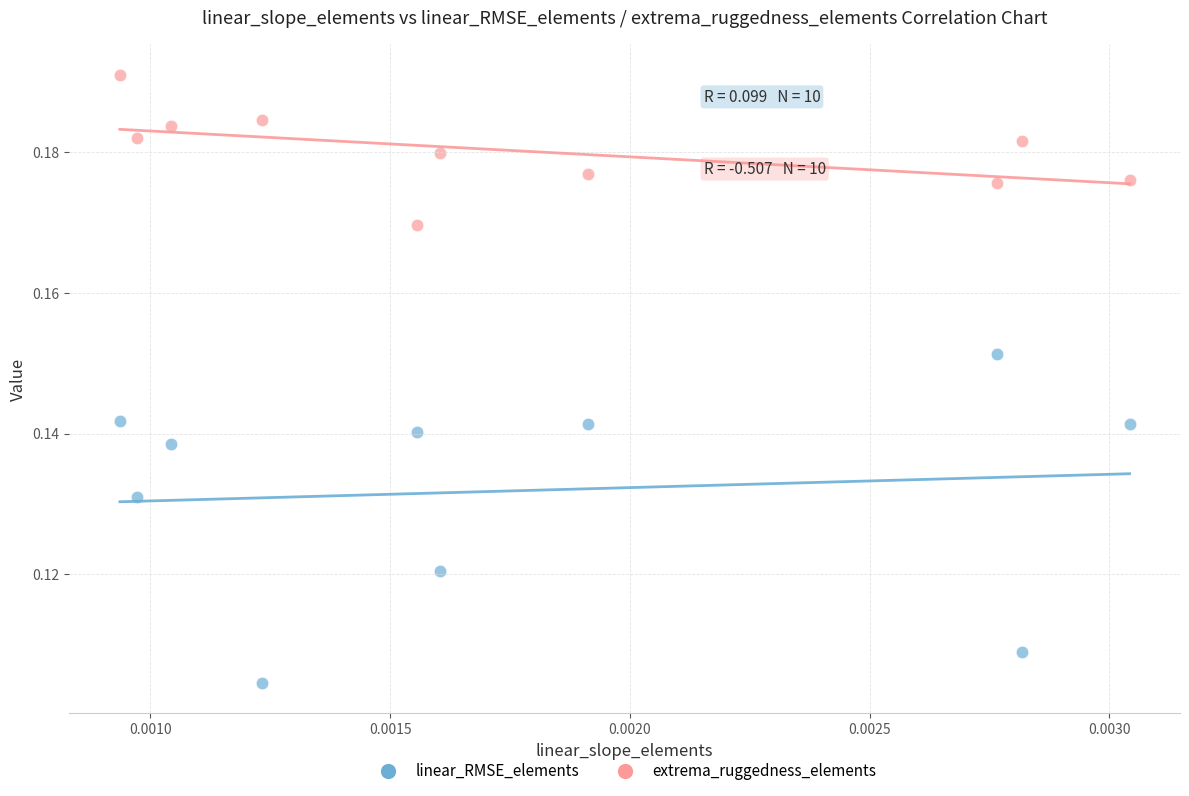

Which series has the largest Y range (max minus min)?

linear_RMSE_elements